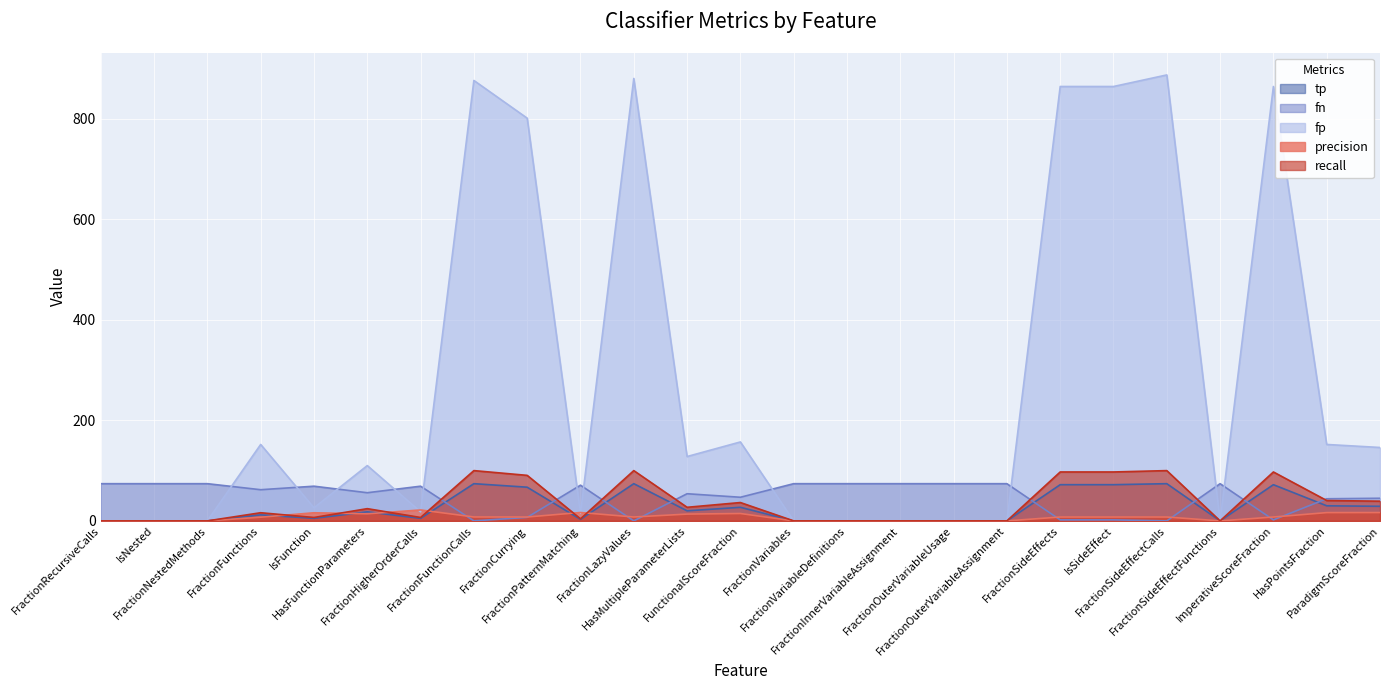

Which has a higher value, ParadigmScoreFraction or FractionSideEffectFunctions?

ParadigmScoreFraction